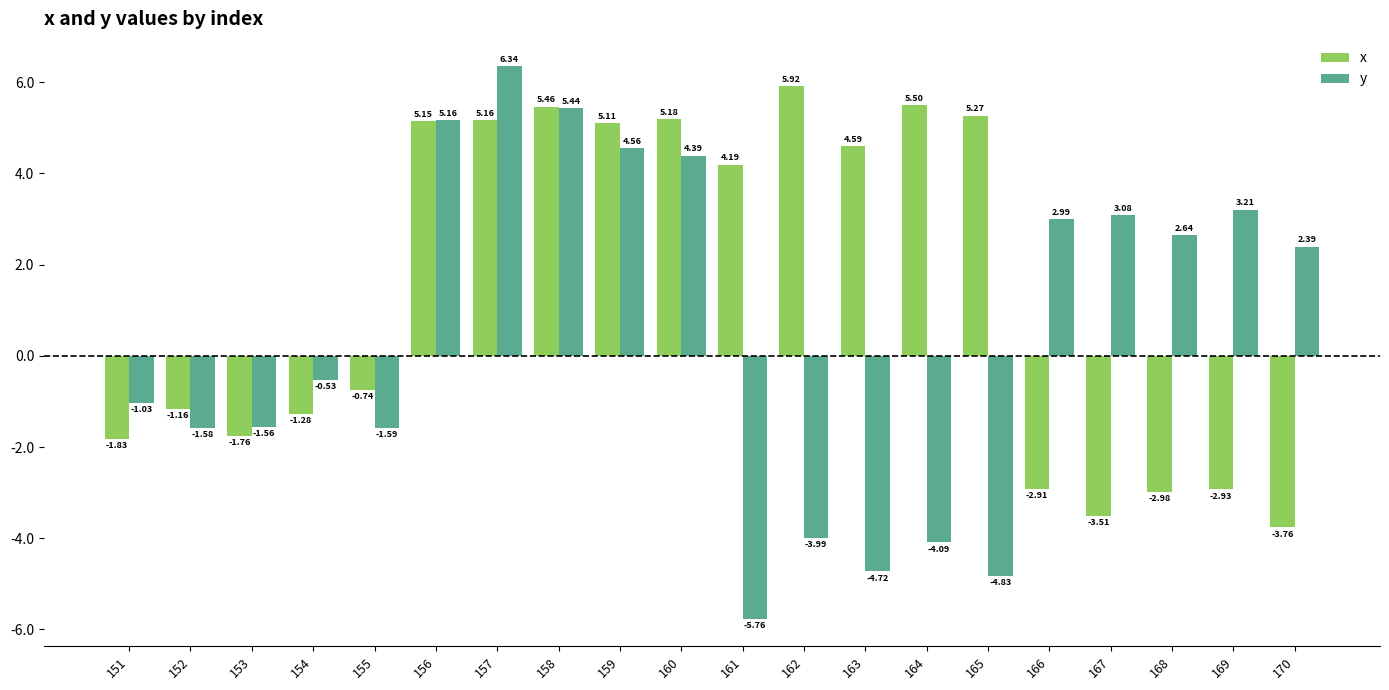

What is the sum of all y values?

10.5